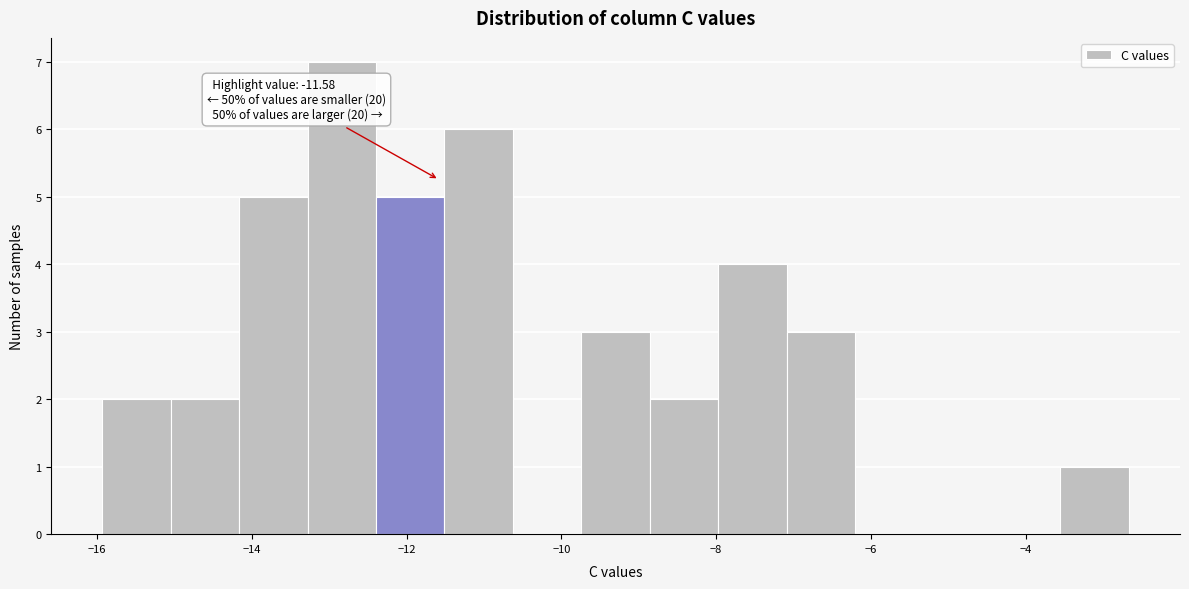

Which range on the x-axis has the tallest bar?

-13.2 to -12.4